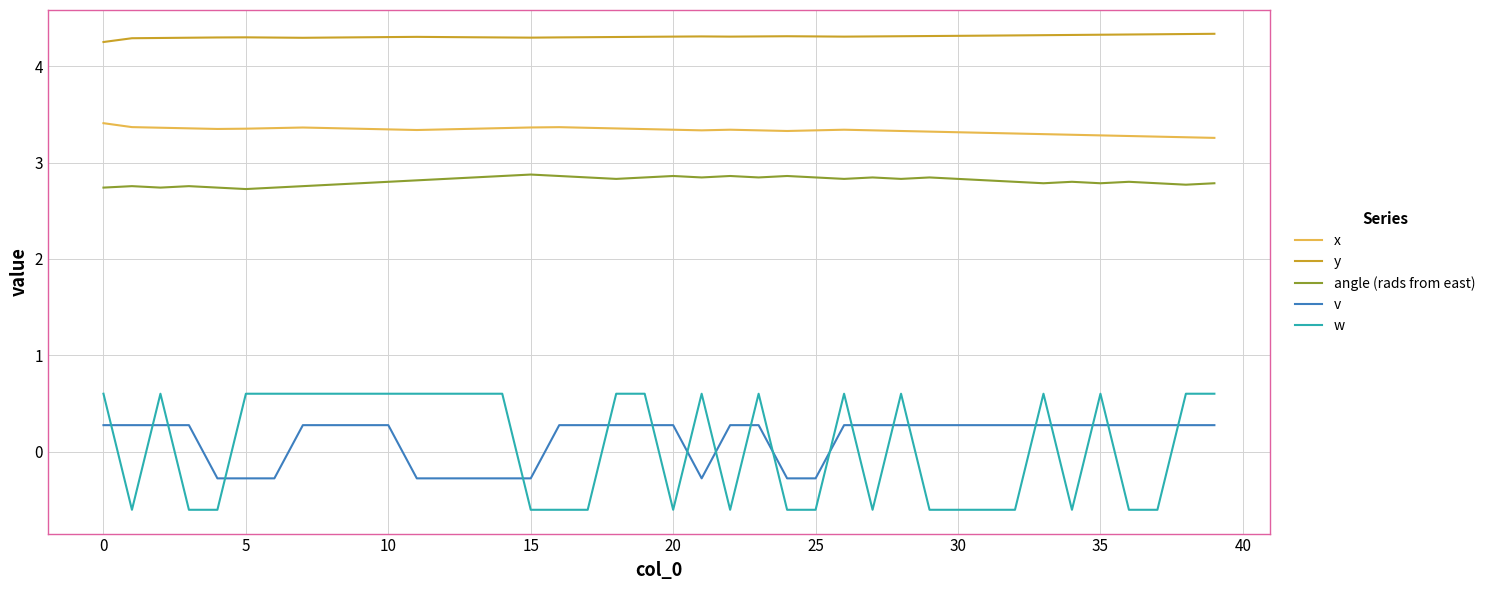

True or false: angle (rads from east) and y cross at least once.

False